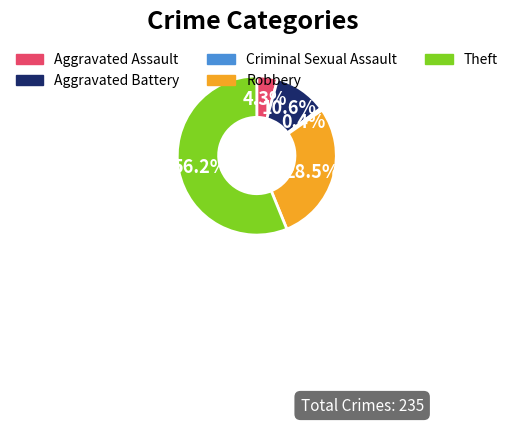

Is Aggravated Battery the majority of the pie?

No